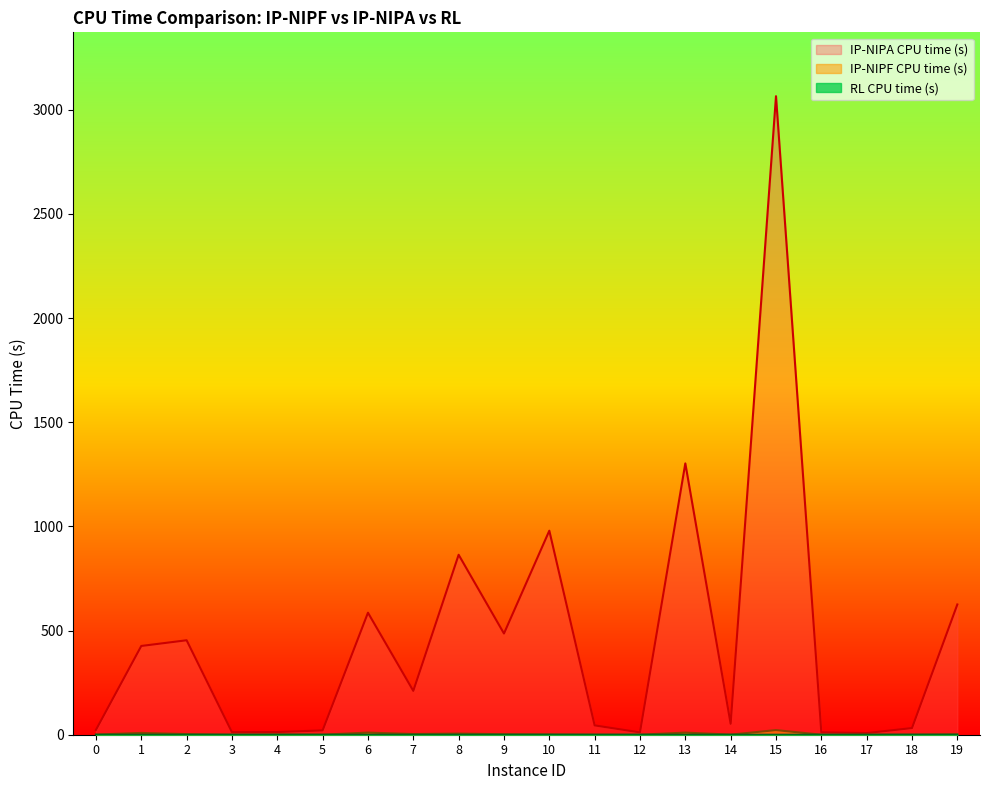

At which category is the sum across all series the highest?

15